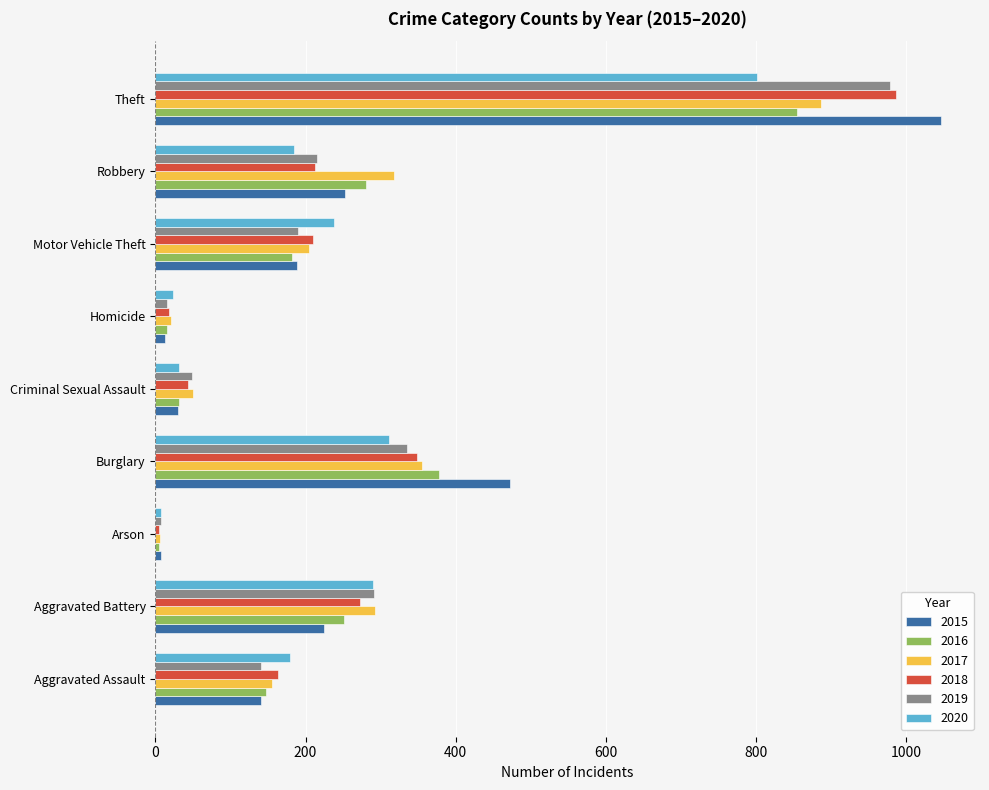

Is it true that 2016 equals 182 at Motor Vehicle Theft?

True